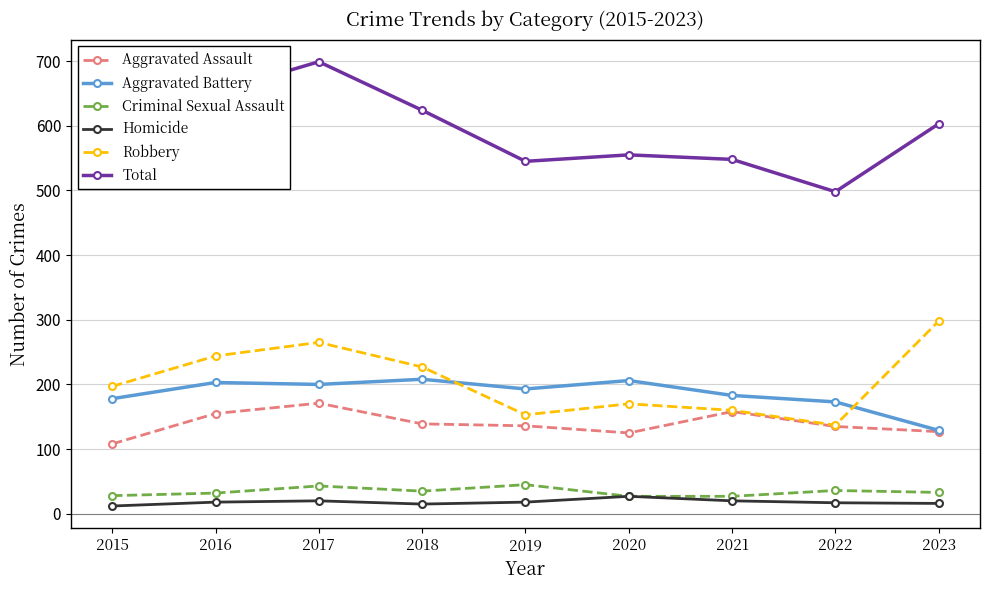

In Total, how many points are higher than both neighbors (excluding endpoints)?

2